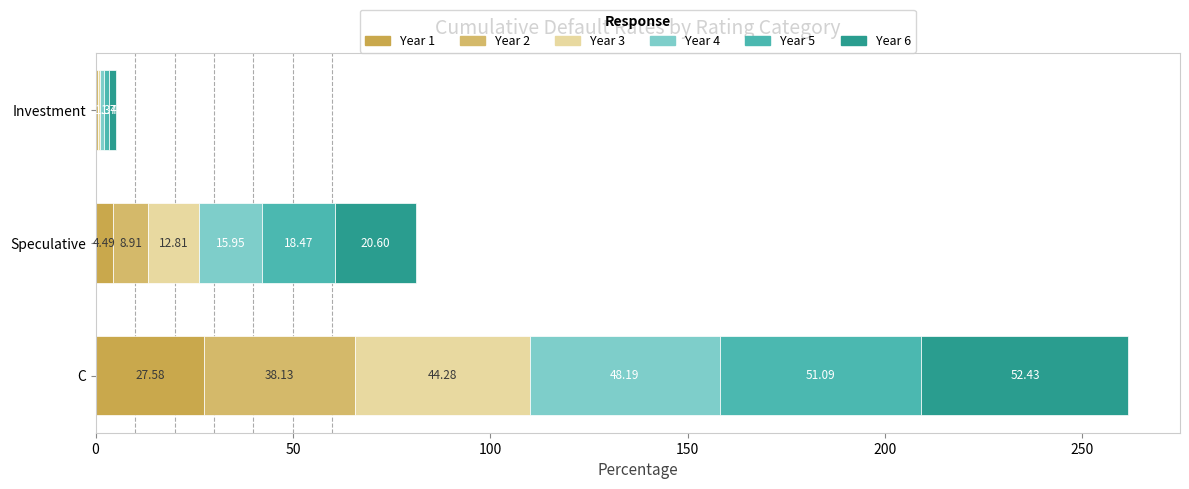

Count the number of categories in the chart.

3